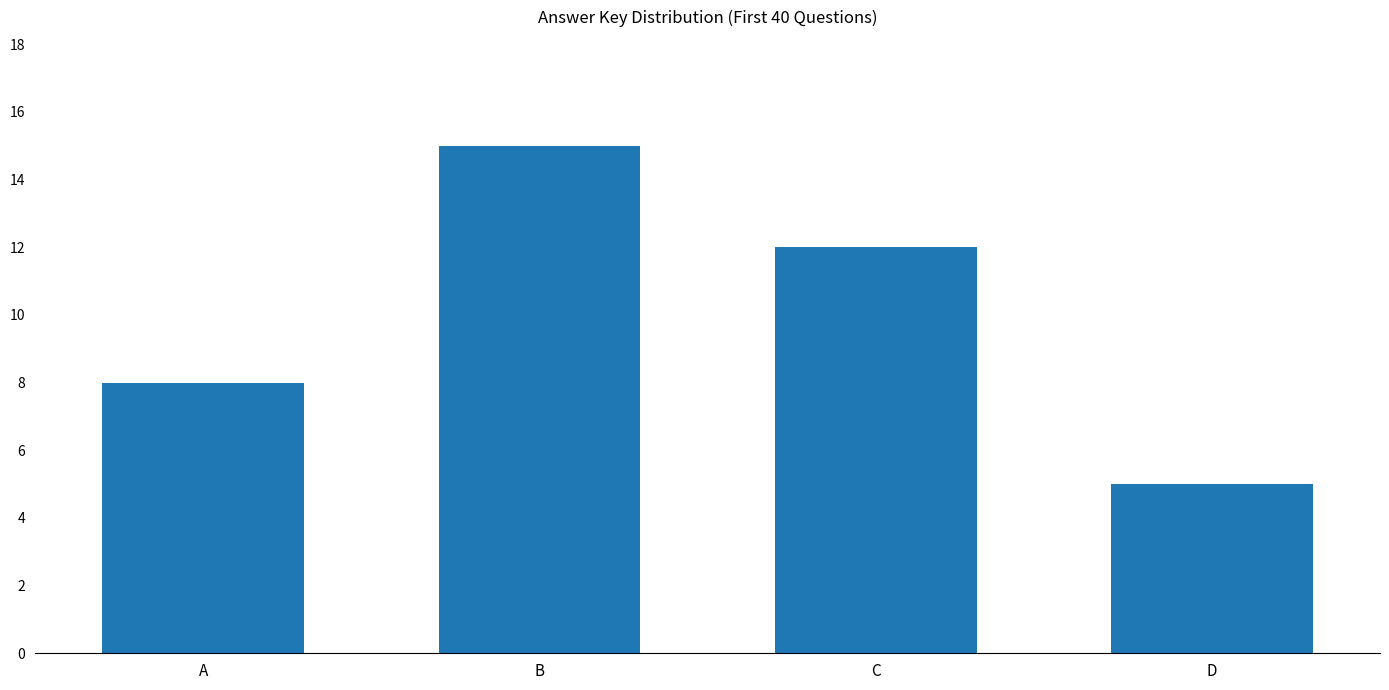

Rank the categories by value from highest to lowest.

B, C, A, D